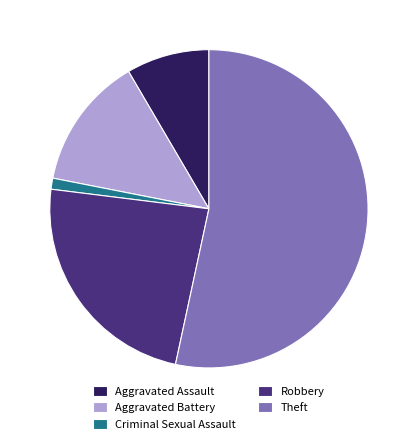

True or false: Aggravated Assault accounts for 22% of the total.

False